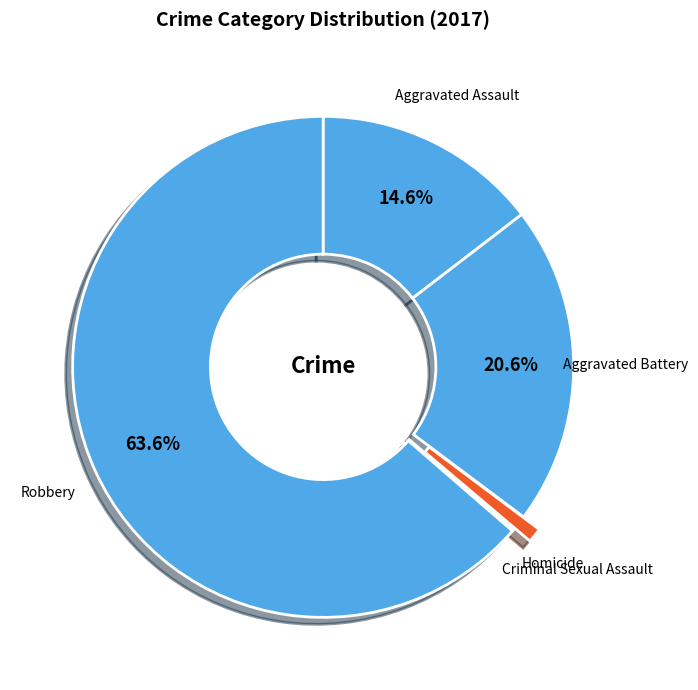

Between Aggravated Assault and Aggravated Battery, which is larger?

Aggravated Battery